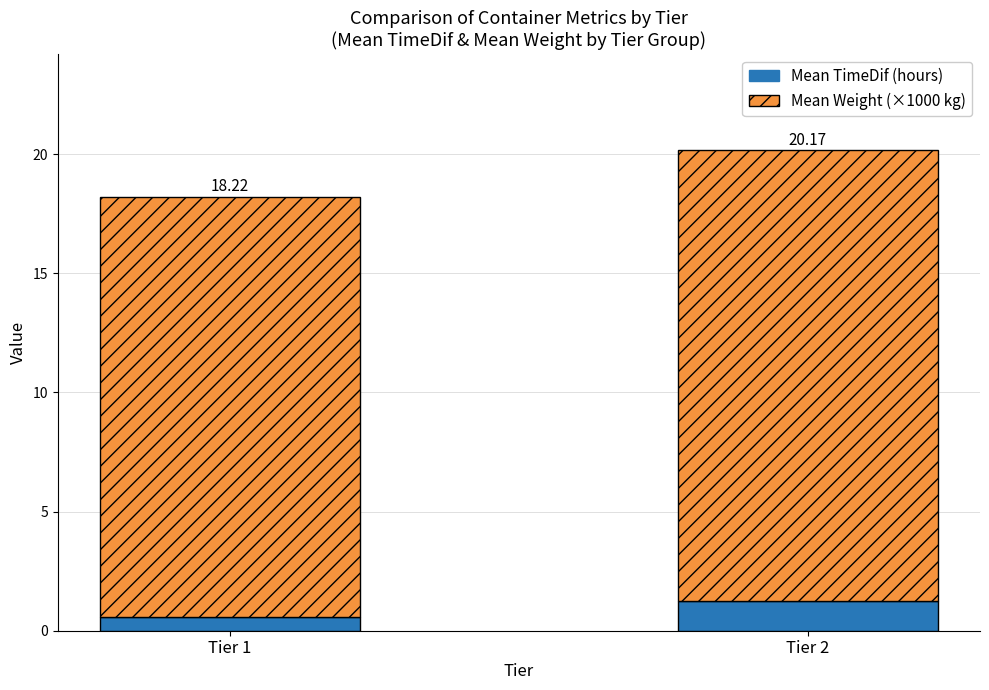

Are the bars horizontal?

No